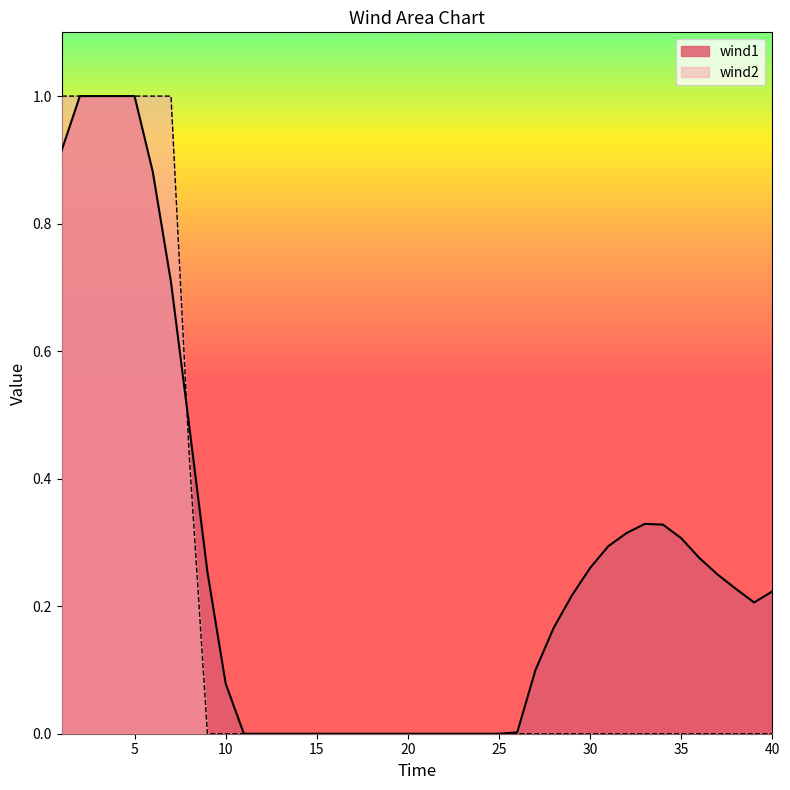

Rank the series by their average value, from lowest to highest.

wind2, wind1